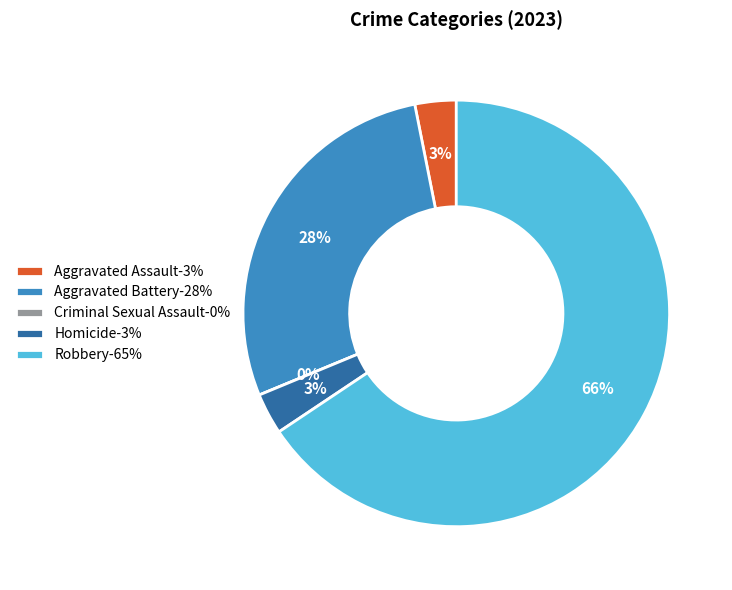

How much of the chart is everything except Homicide?

96.9%